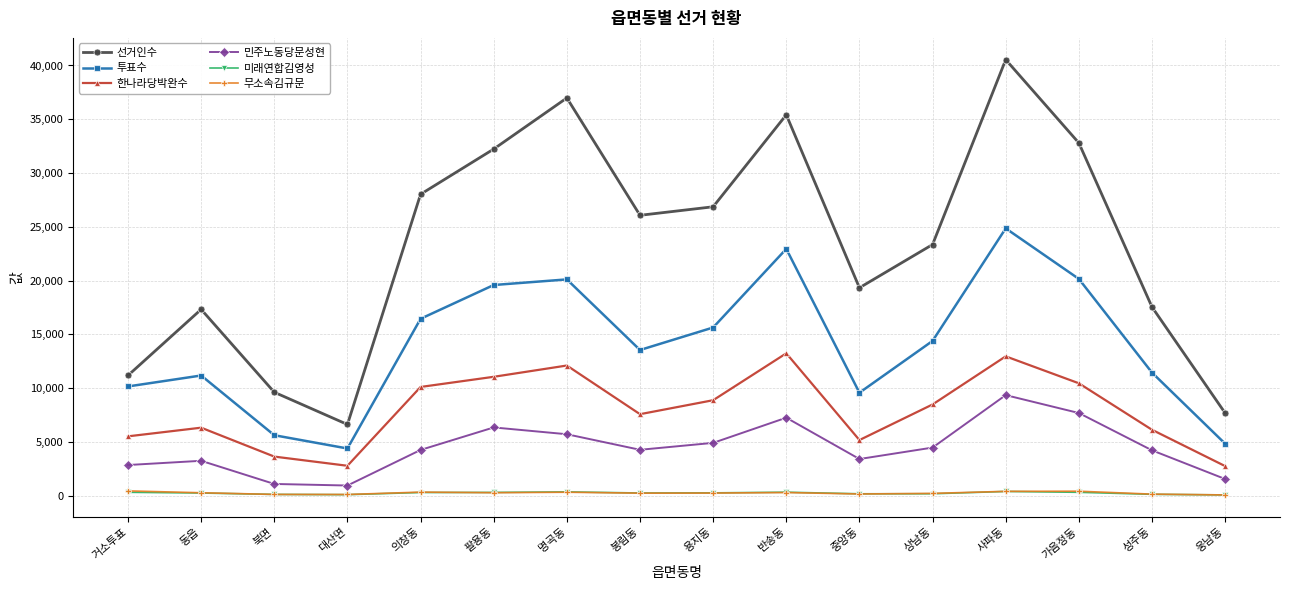

What is the maximum value shown in the chart?

40541